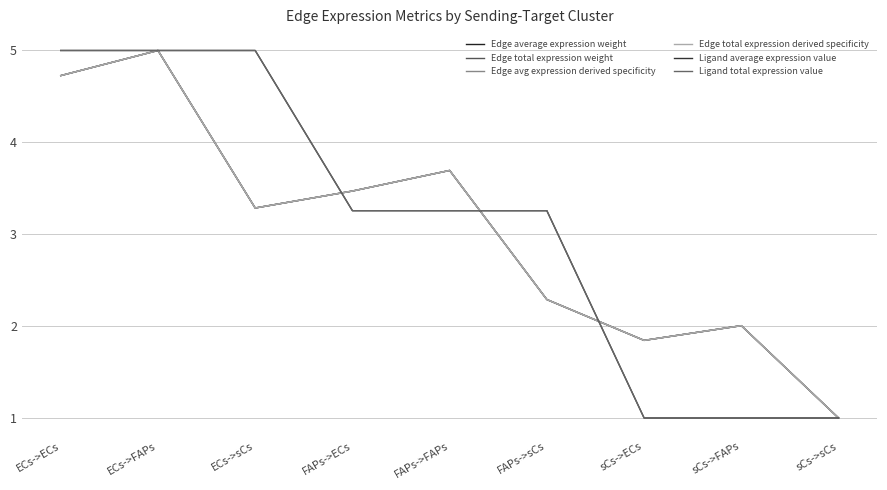

Reading left to right, transcribe all the data shown in this chart.

Edge average expression weight: 4.7	5.0	3.3	3.5	3.7	2.3	1.8	2.0	1.0
Edge total expression weight: 4.7	5.0	3.3	3.5	3.7	2.3	1.8	2.0	1.0
Edge avg expression derived specificity: 4.7	5.0	3.3	3.5	3.7	2.3	1.8	2.0	1.0
Edge total expression derived specificity: 4.7	5.0	3.3	3.5	3.7	2.3	1.8	2.0	1.0
Ligand average expression value: 5.0	5.0	5.0	3.3	3.3	3.3	1.0	1.0	1.0
Ligand total expression value: 5.0	5.0	5.0	3.3	3.3	3.3	1.0	1.0	1.0